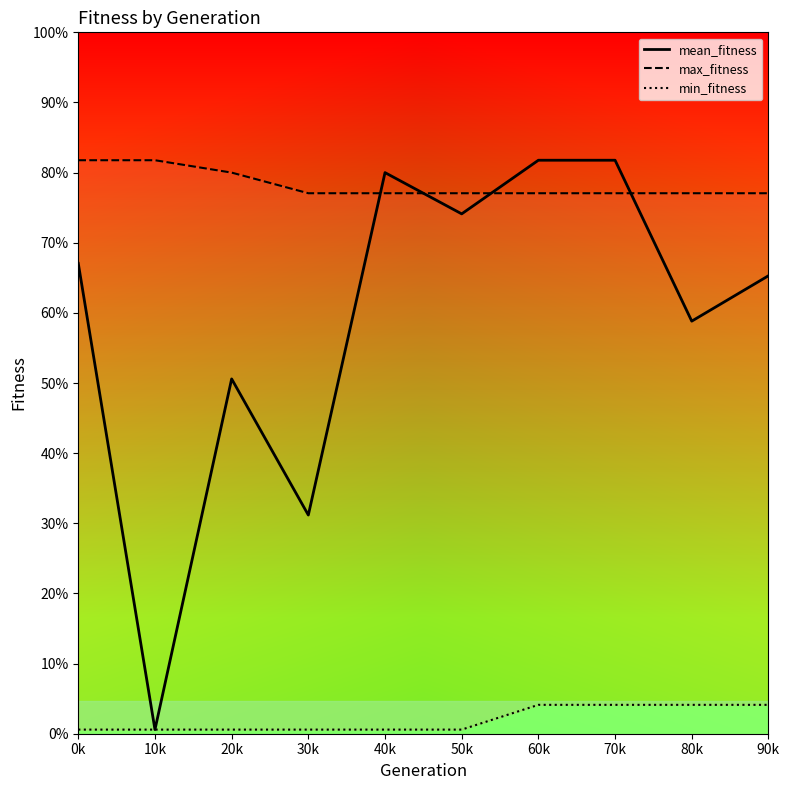

True or false: min_fitness and mean_fitness cross at least once.

False